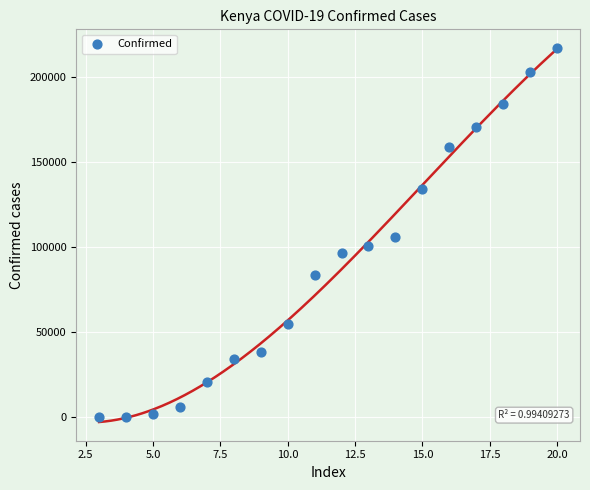

What Y value in the scatter plot is closest to 108667?

105973